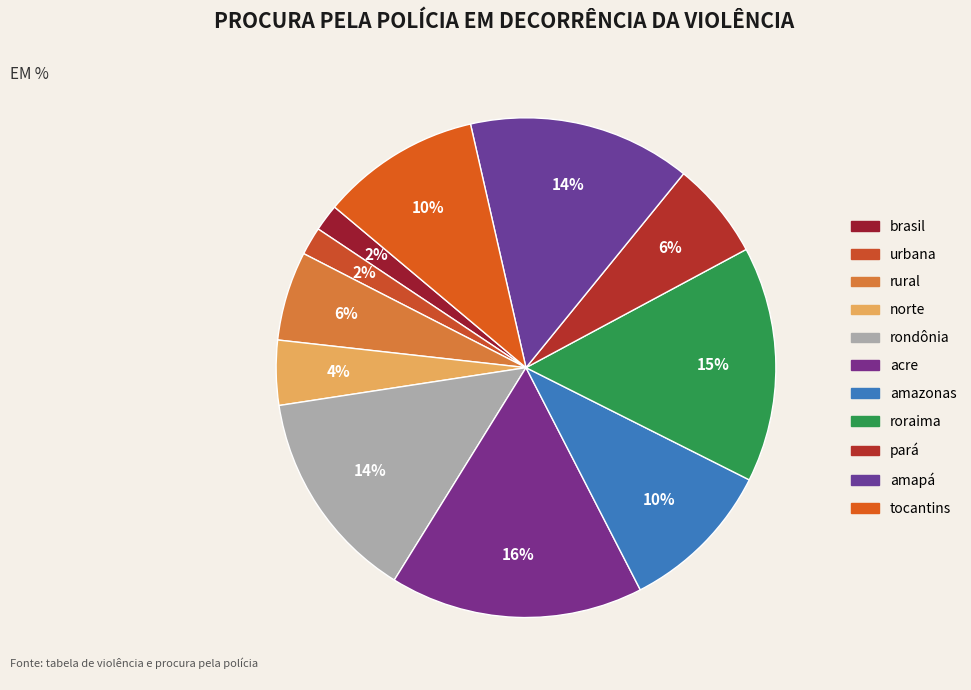

Is it true that roraima is 25% of the pie?

False